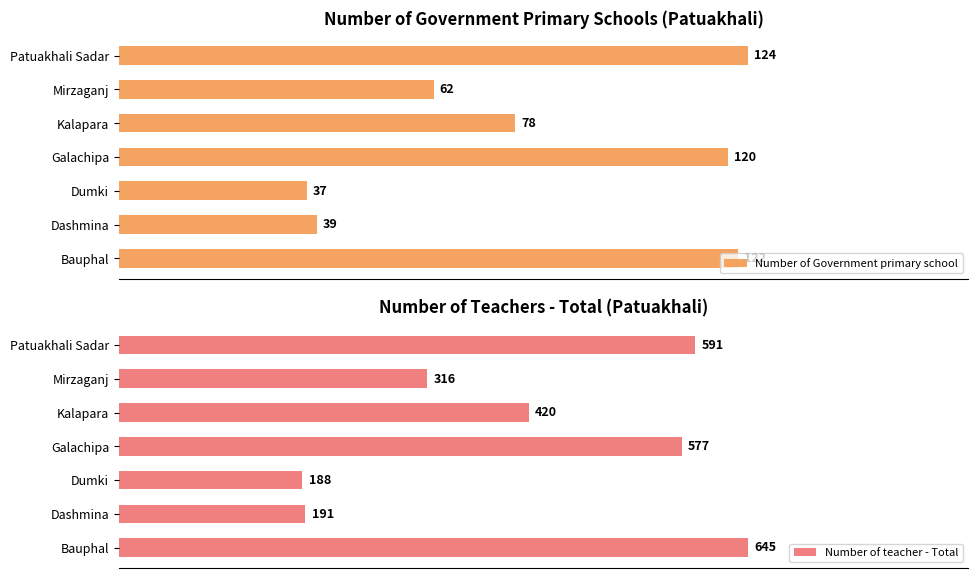

At which label does Number of teacher - Total reach its minimum?

Dumki